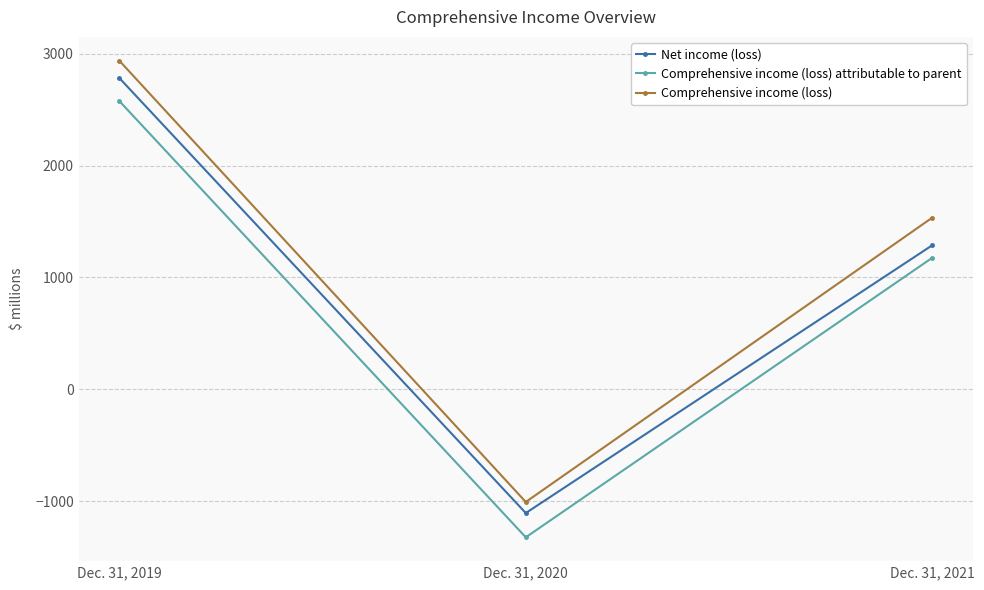

Which series has the largest total across all categories?

Comprehensive income (loss)